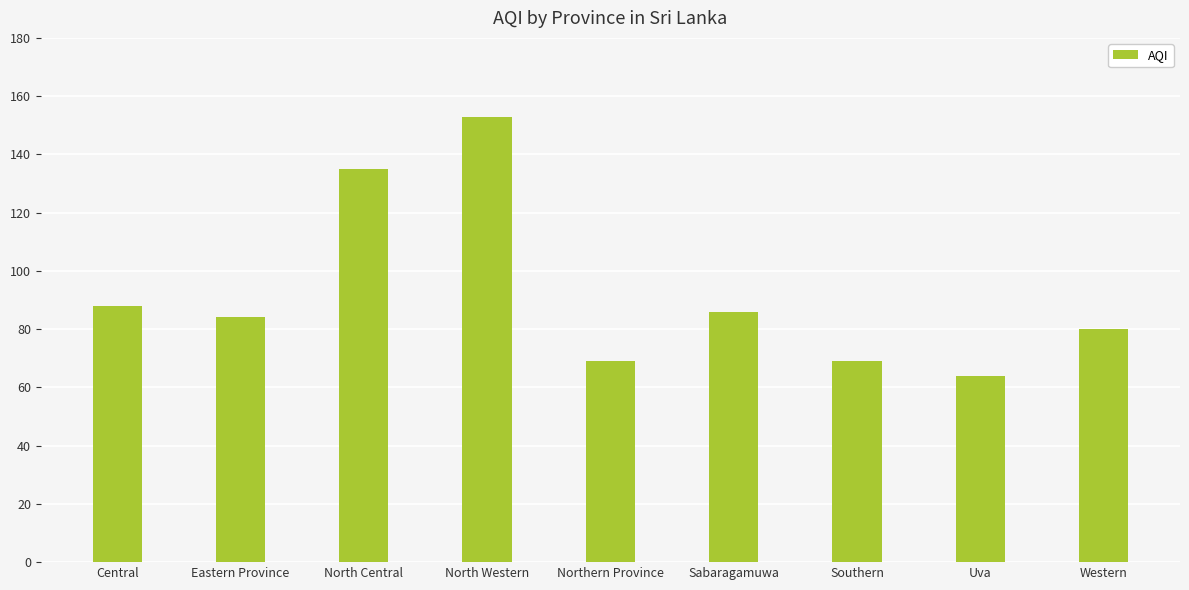

Where does the data first go above 84?

Central